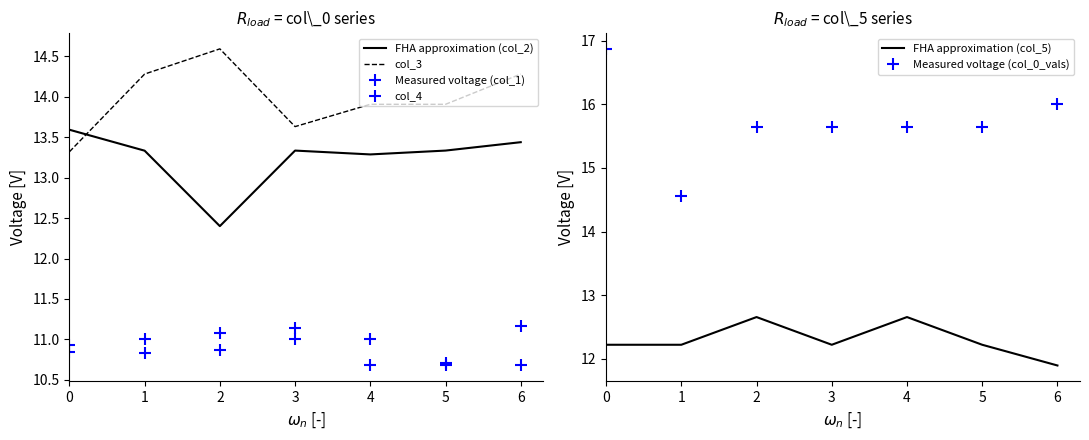

True or false: FHA approximation (col_2) and col_4 intersect in this chart.

False